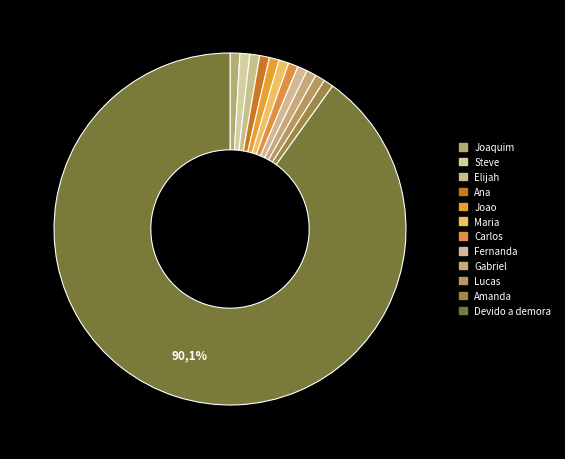

How many slices are in this pie chart?

12